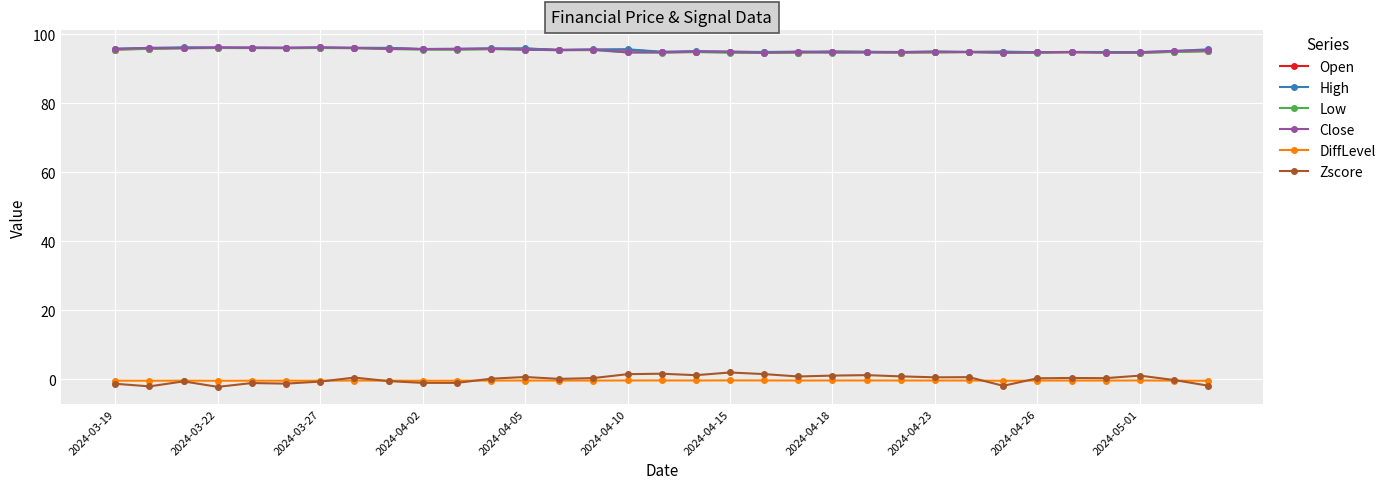

What is the maximum value shown in the chart?

96.3